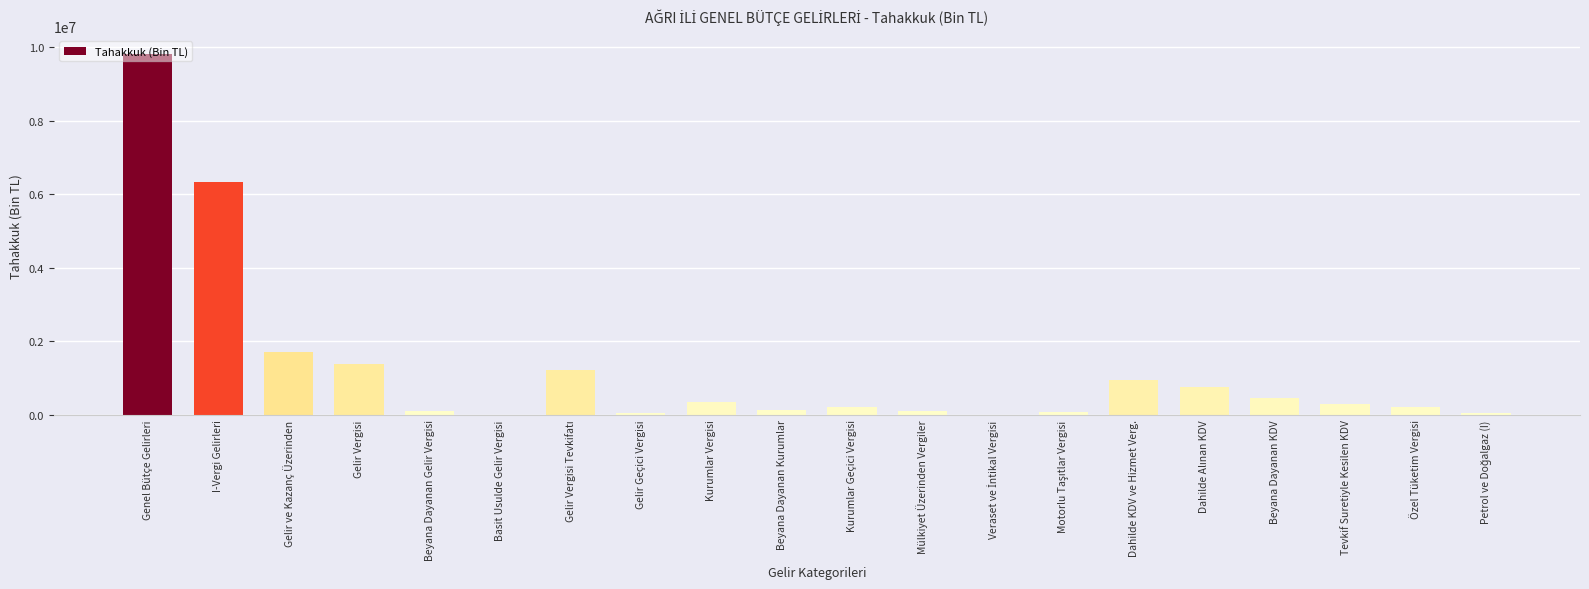

Where is the data nearest to the value 4907529?

I-Vergi Gelirleri